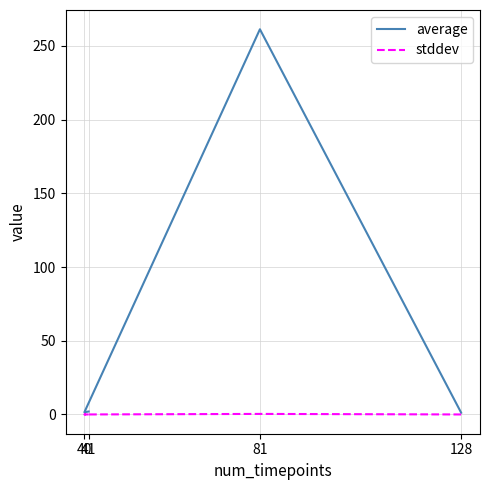

The stddev series shows 0.0 at 128. True or false?

False